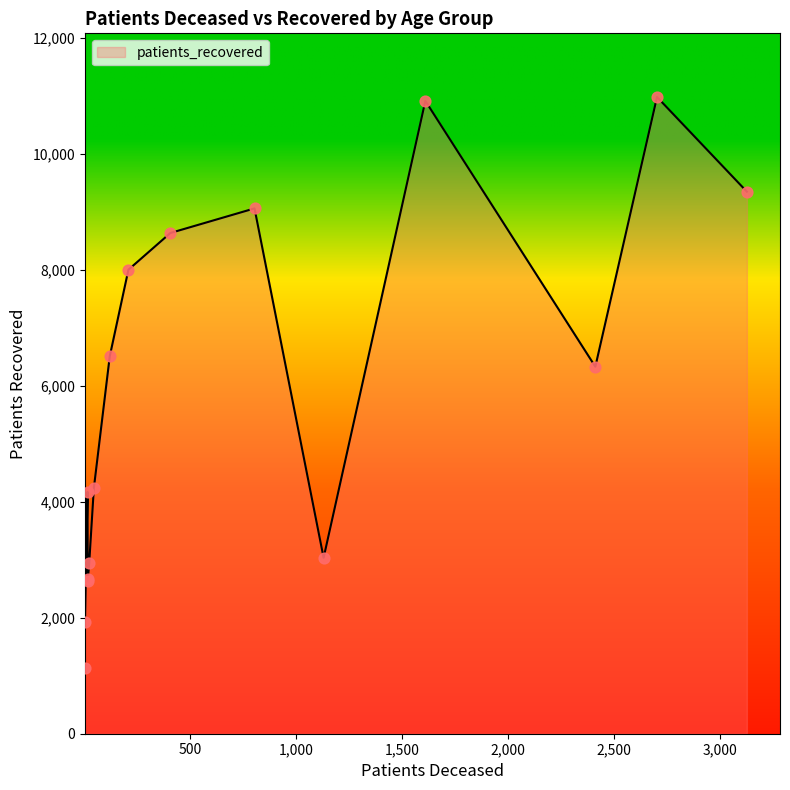

Is the value of patients_deceased at 50 - 54 greater than the value of patients_recovered at 30 - 34?

No